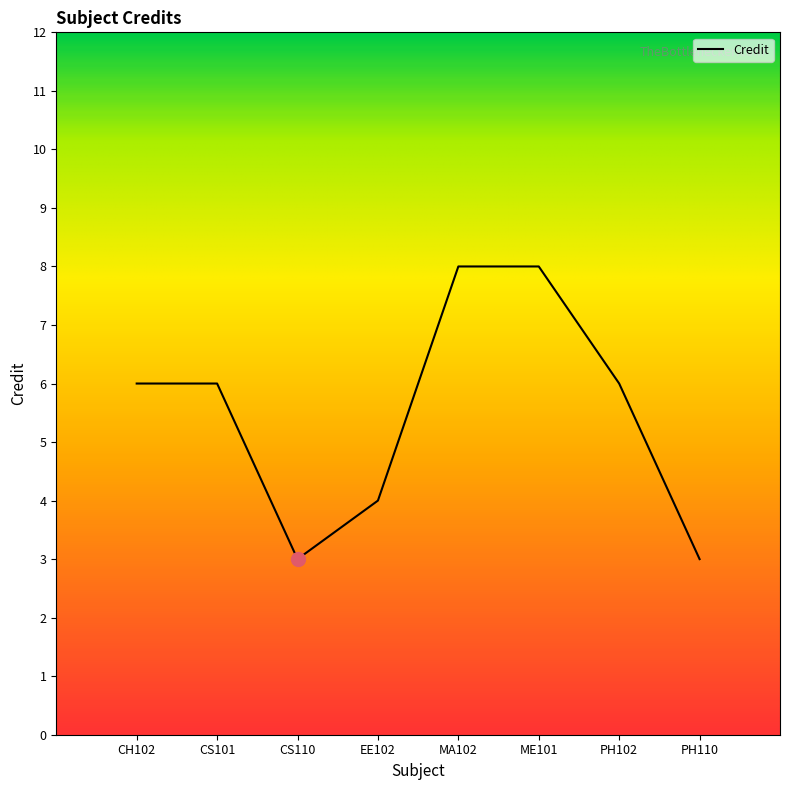

What is the difference between the second highest and minimum values?

5